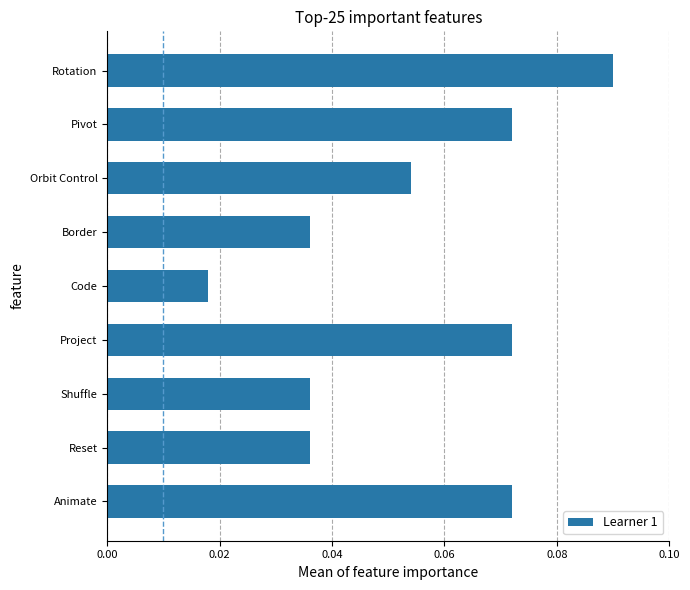

At which category does the chart reach its minimum across all series?

Code